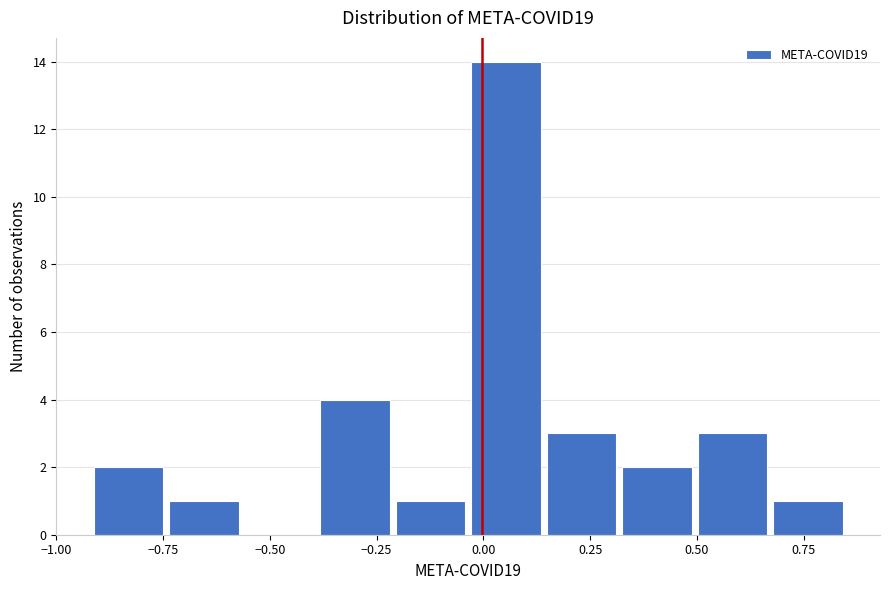

Read against the x-axis, roughly where is the centre of the tallest bar?

0.05